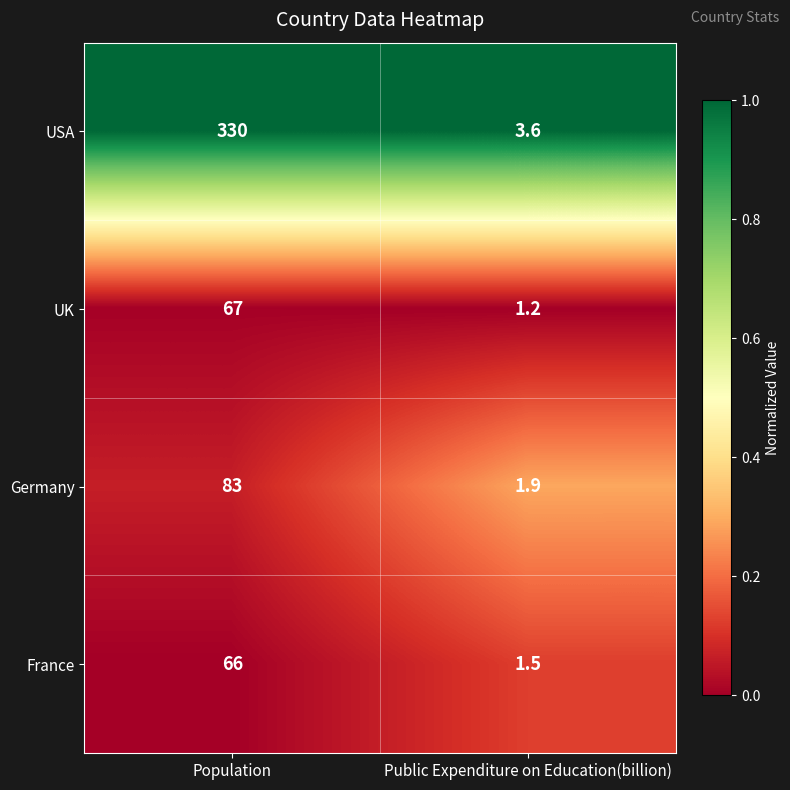

Rank the series at Public Expenditure on Education(billion) from lowest to highest value.

UK, France, Germany, USA